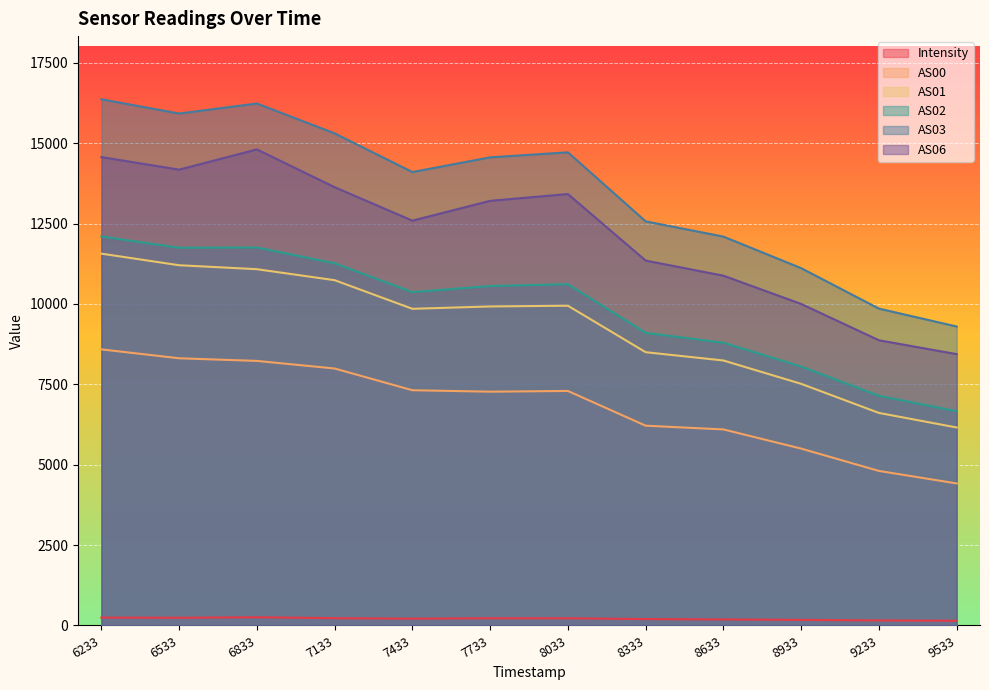

Which series changed the most between 6233 and 6533?

AS03